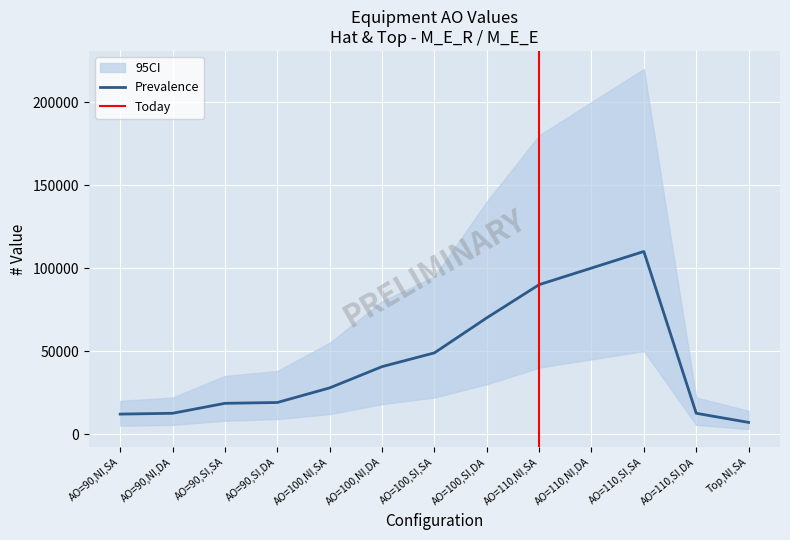

What is the difference between the highest and lowest values at AO=110,SI,SA?

170000